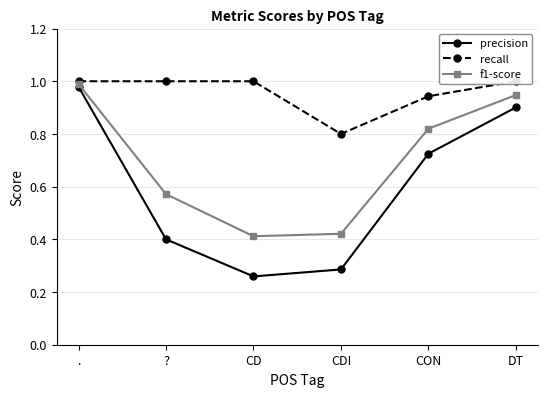

Which series has the largest total across all categories?

recall